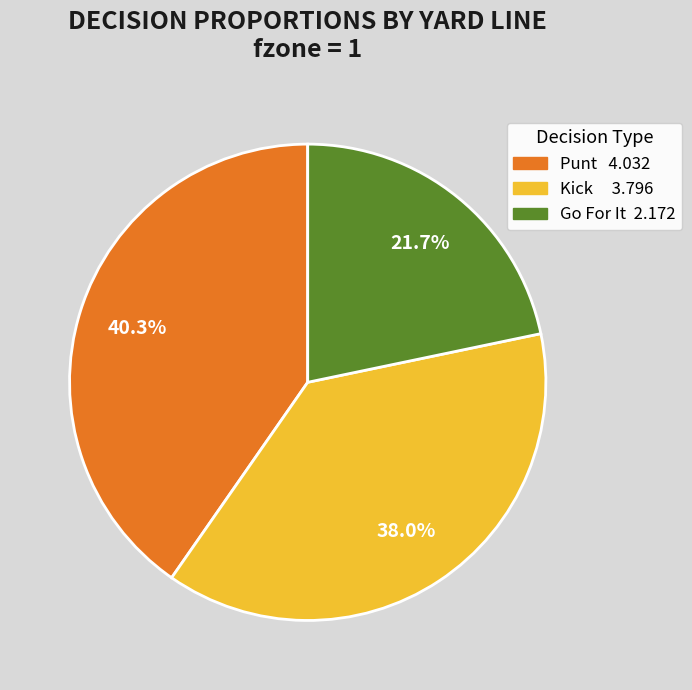

Is there a majority slice in this chart?

No